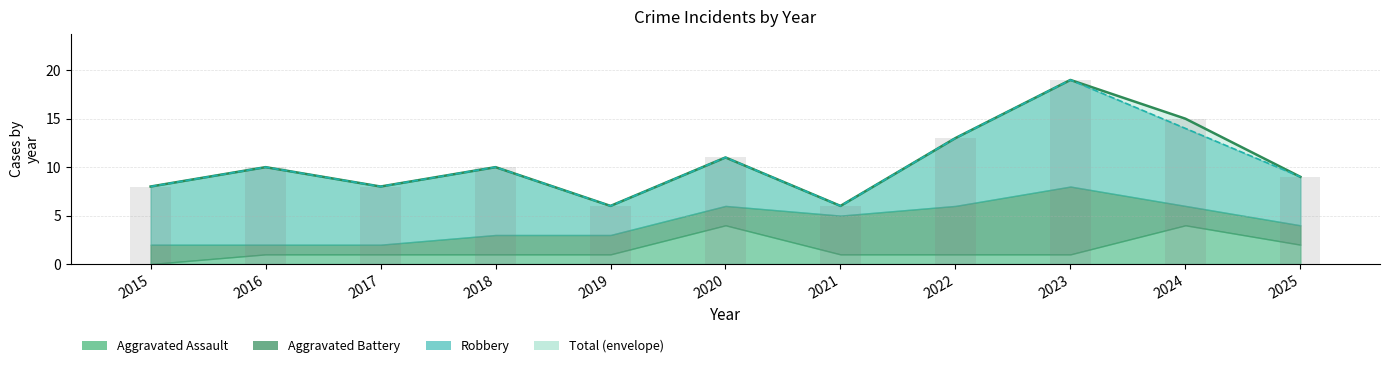

What is the minimum value for Total?

6